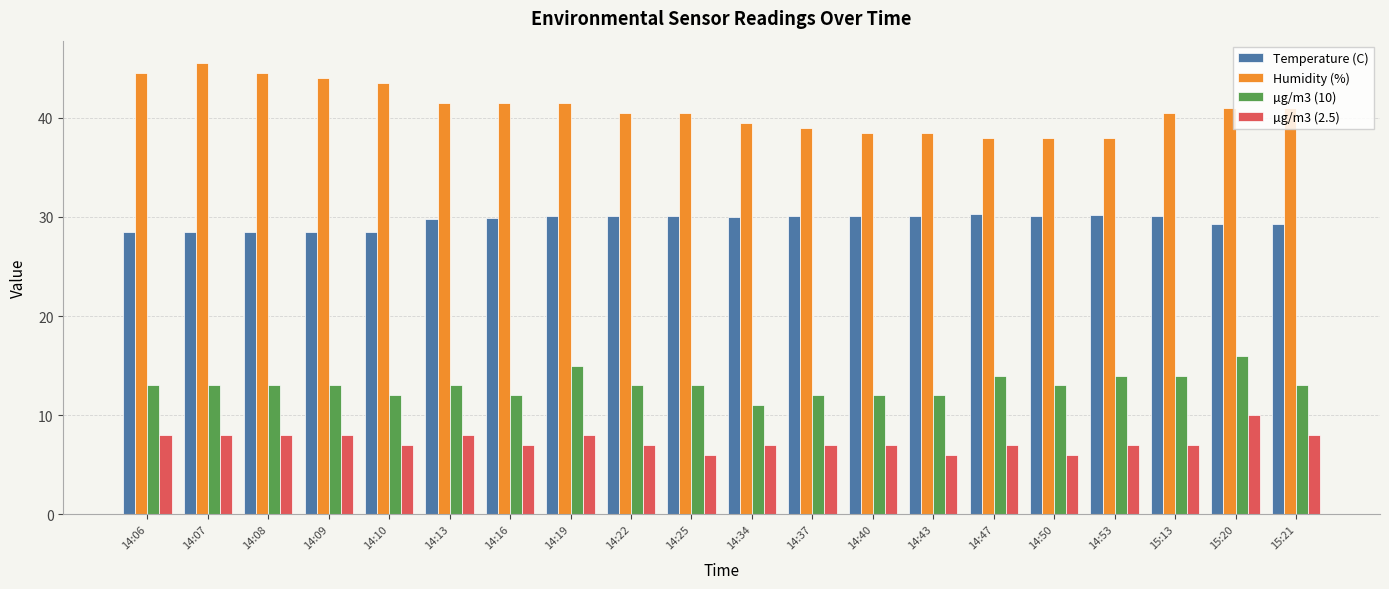

The Temperature (C) series shows 8.6 at 14:50. True or false?

False